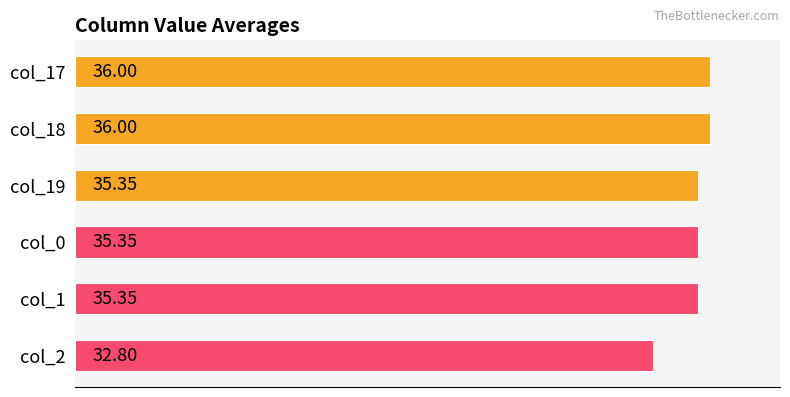

Which series has the largest range (max minus min)?

col_2